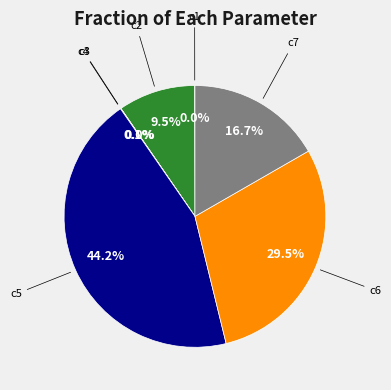

Does any single category account for the majority?

No